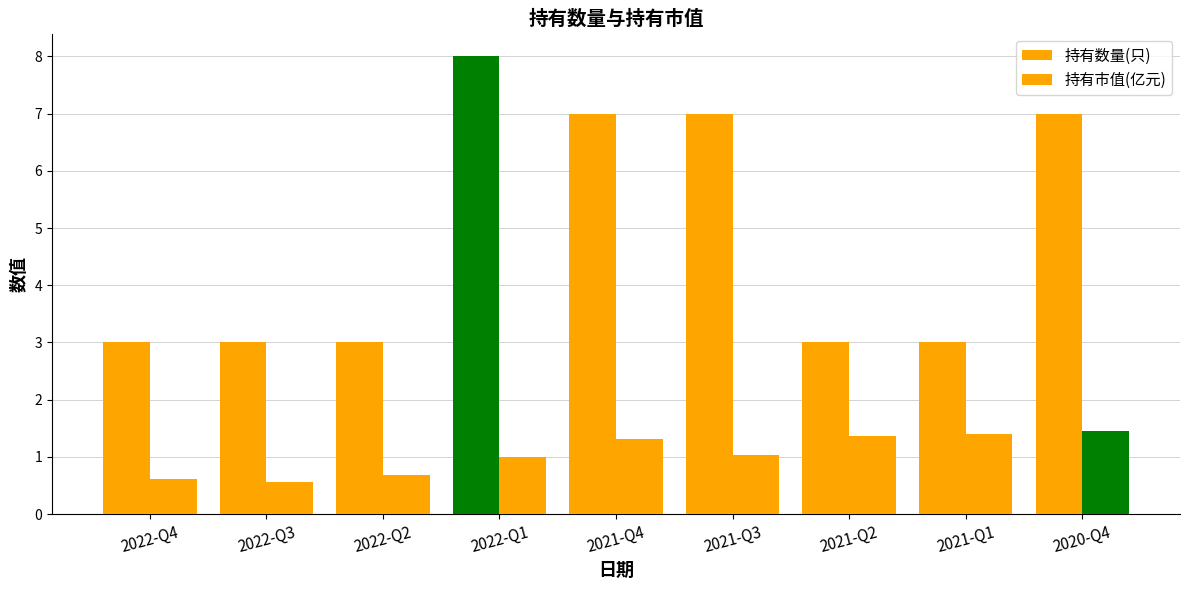

Which category has the lowest value across all series?

2022-Q3